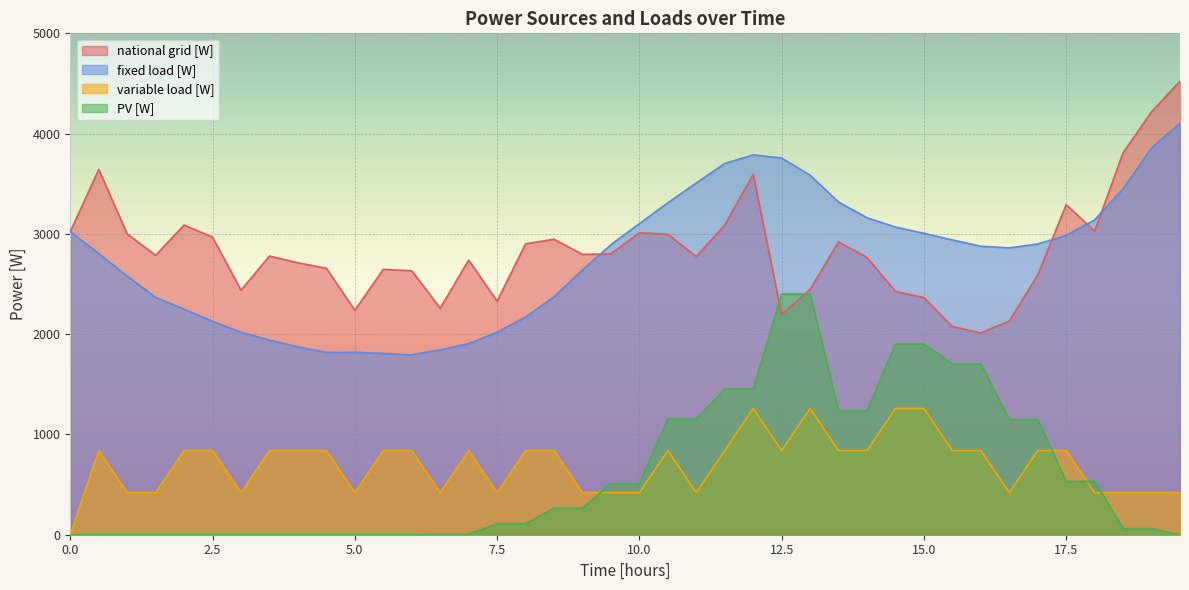

What is the total value across all series at 6?

5265.5